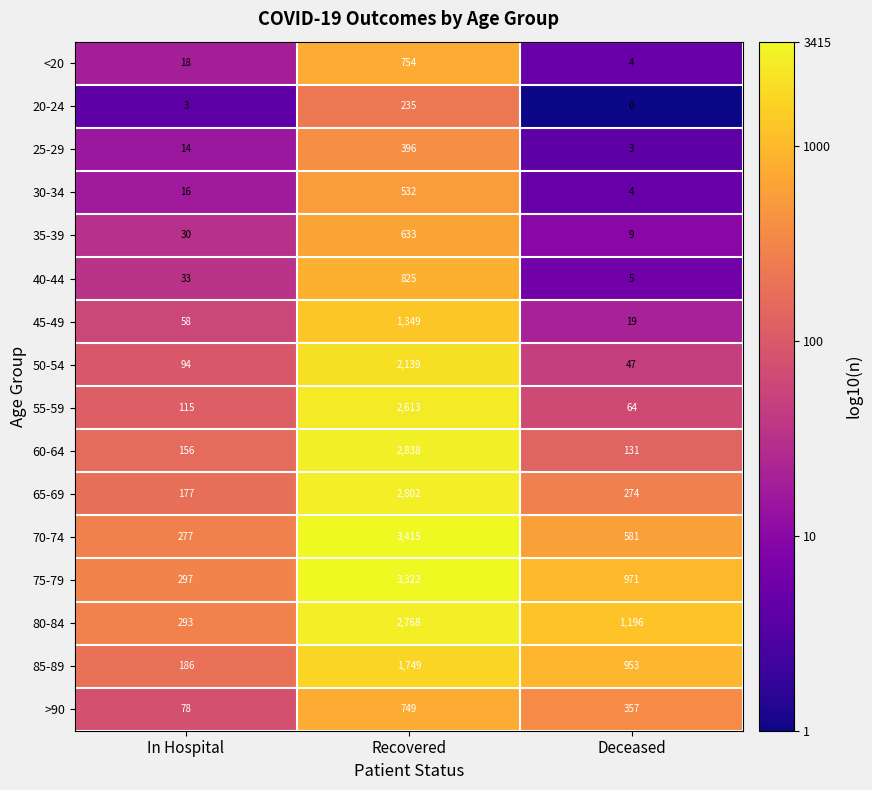

What is the total value across all series at Deceased?

4618